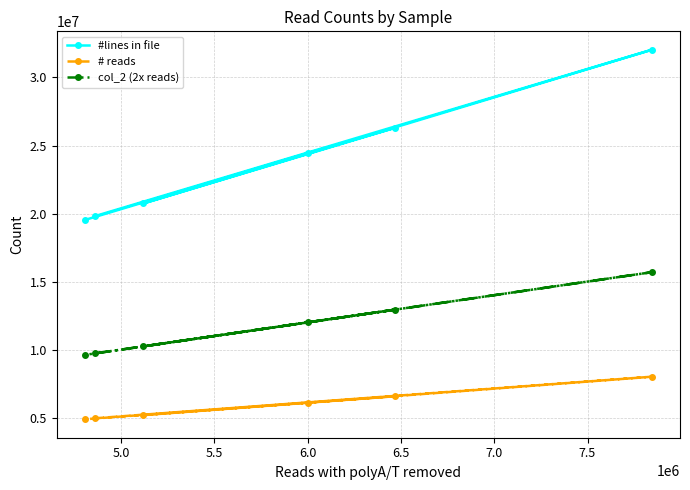

What is the highest value of the col_2 (2x reads) series?

15687794